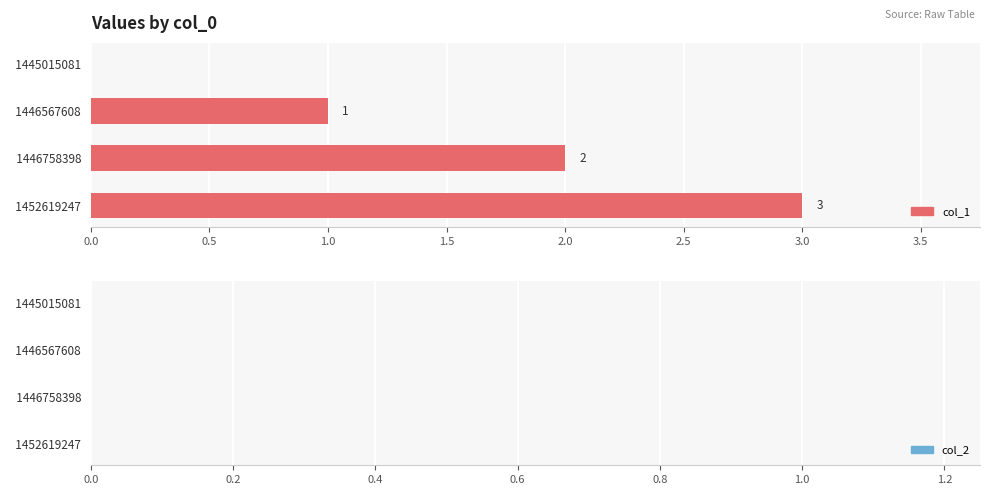

Which category has the highest value across all series?

  1452619247